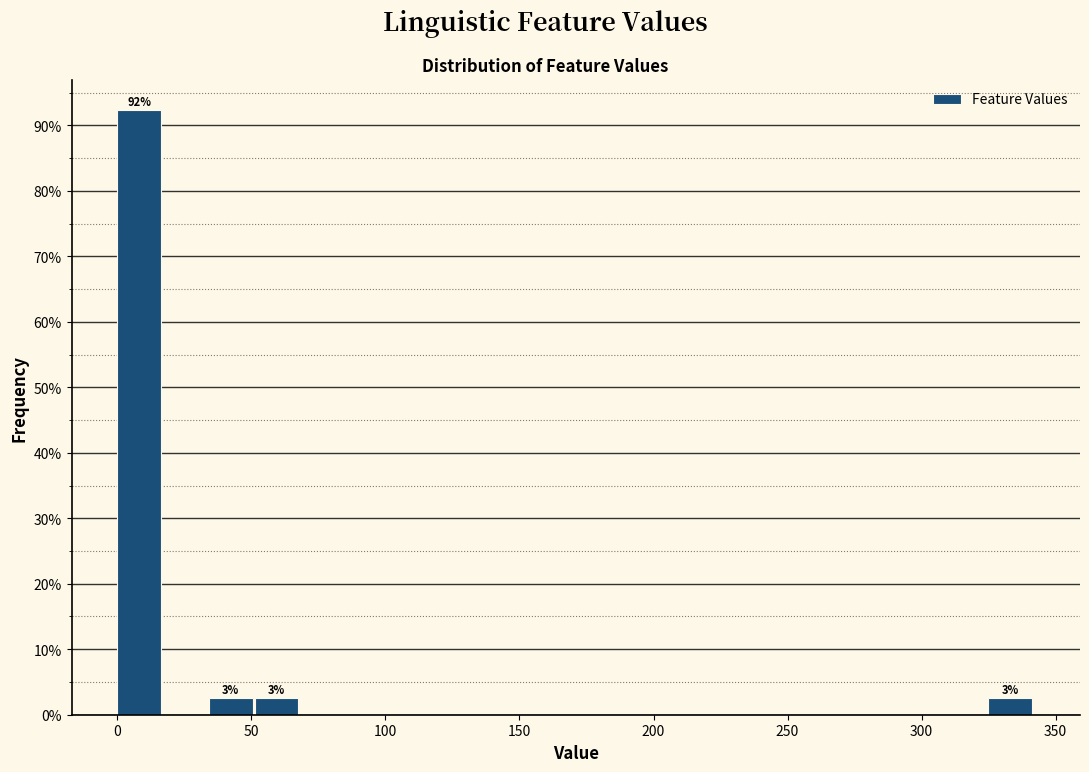

Around what value on the x-axis is the tallest bar? Give the approximate position of its centre, as read against the axis.

10